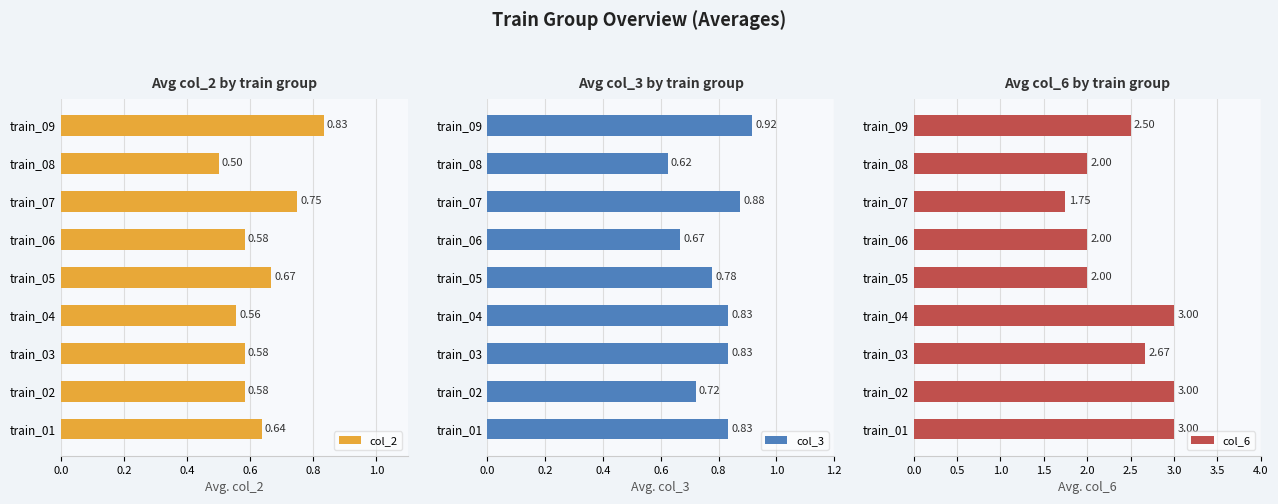

What is the sum of all col_2 values?

5.7